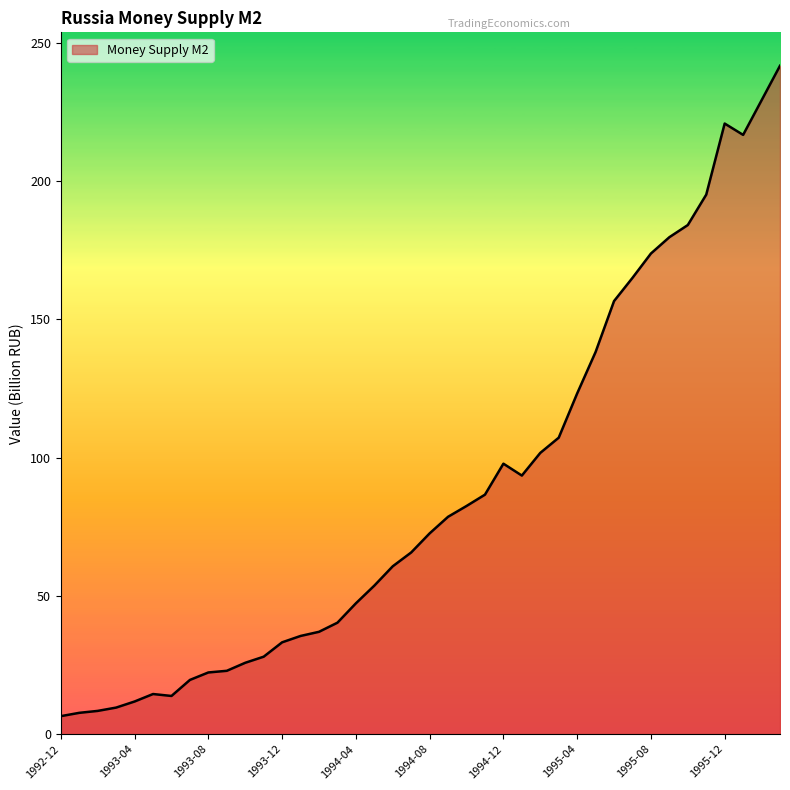

What is the smallest value displayed?

6.5